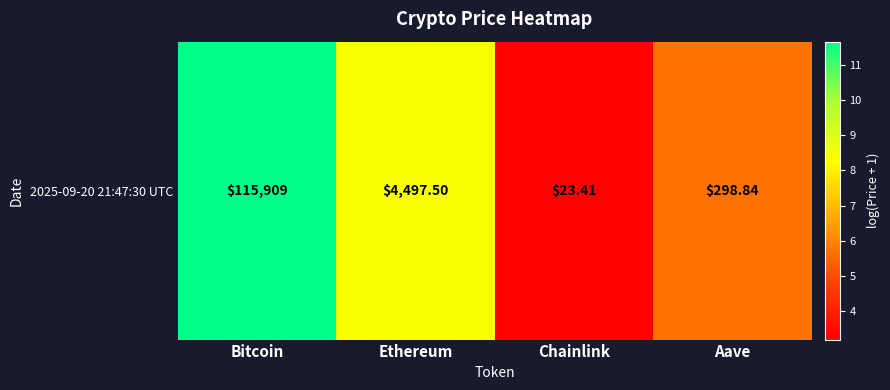

Where is the data nearest to the value 7?

Aave